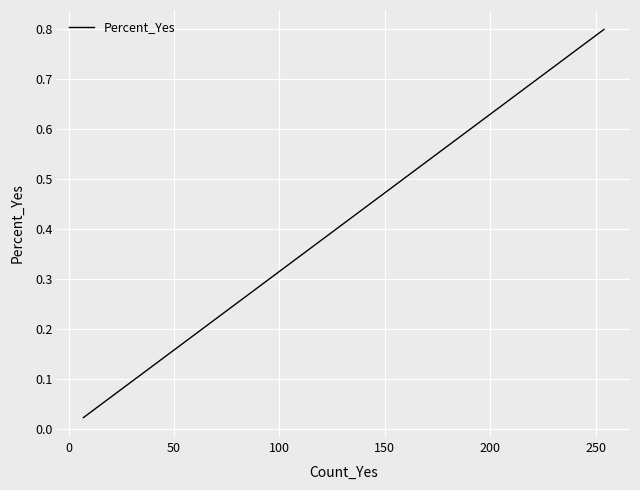

What is the average value?

0.3